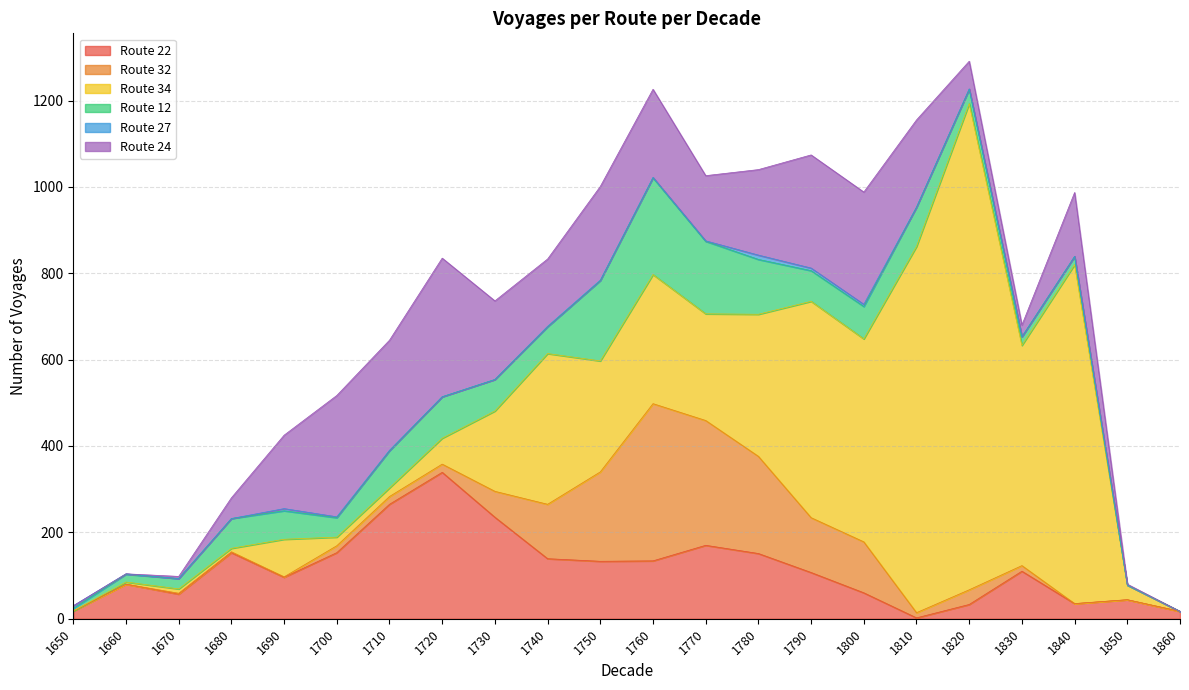

How many data points in Route 34 are less than 247?

11